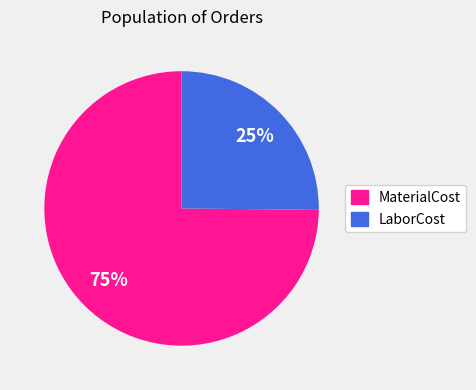

Which category has the biggest portion of the pie?

MaterialCost